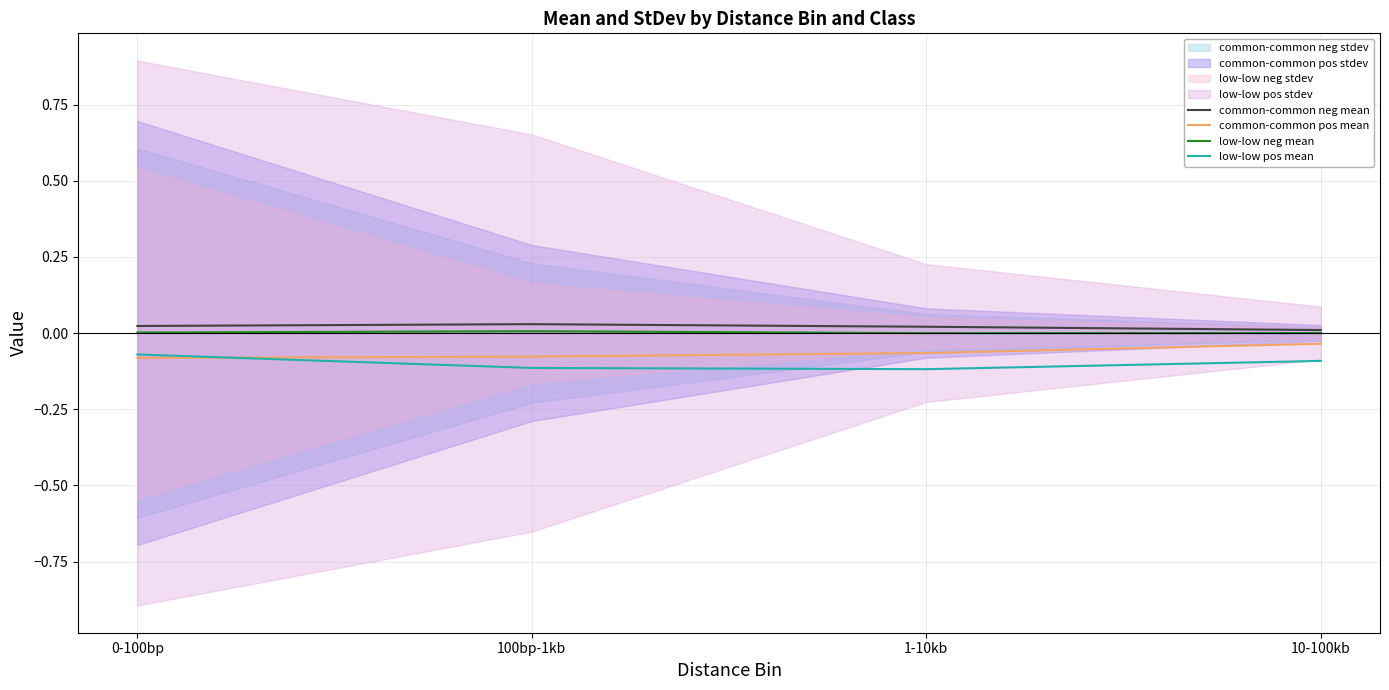

True or false: low-low neg mean has more than 0 points higher than both neighbors.

True